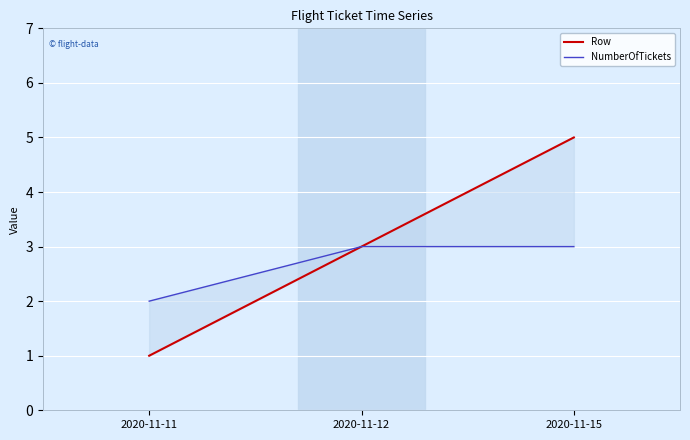

Reading left to right, extract all data points from this chart.

Row: 1	3	5
NumberOfTickets: 2	3	3